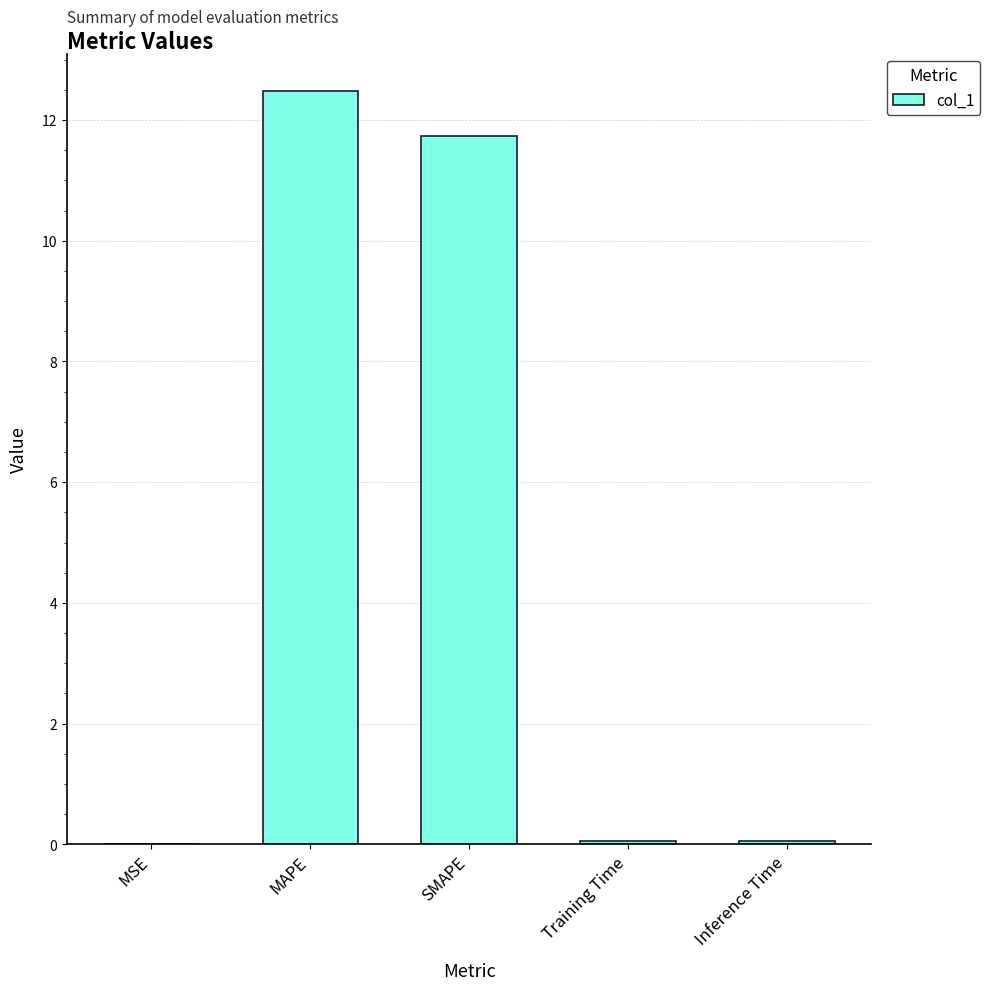

What is the sum of all values?

24.3